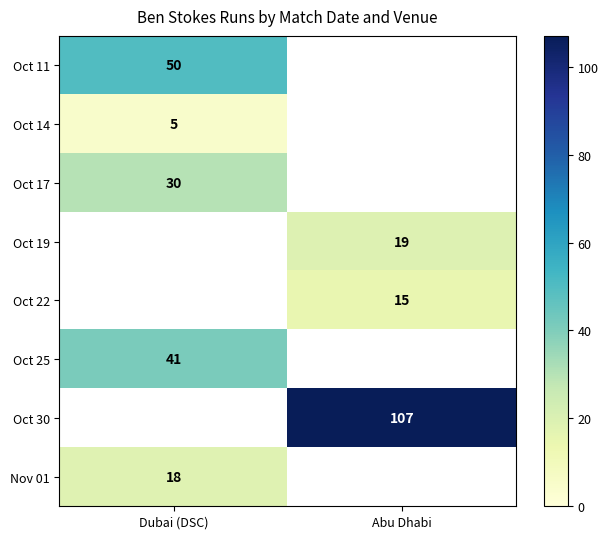

True or false: Oct 17 has a value of 30 at Dubai (DSC).

True